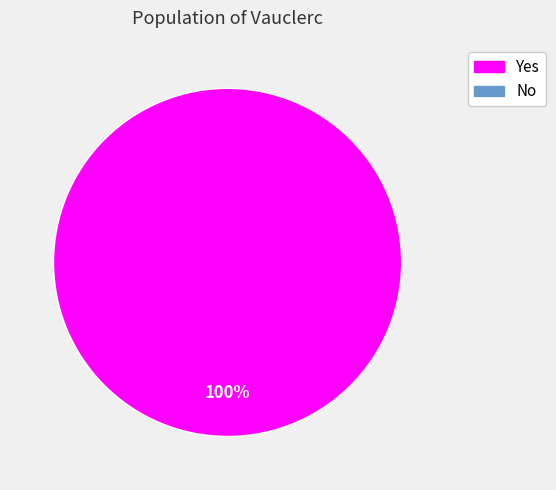

Is there any slice that represents more than half of the pie?

Yes